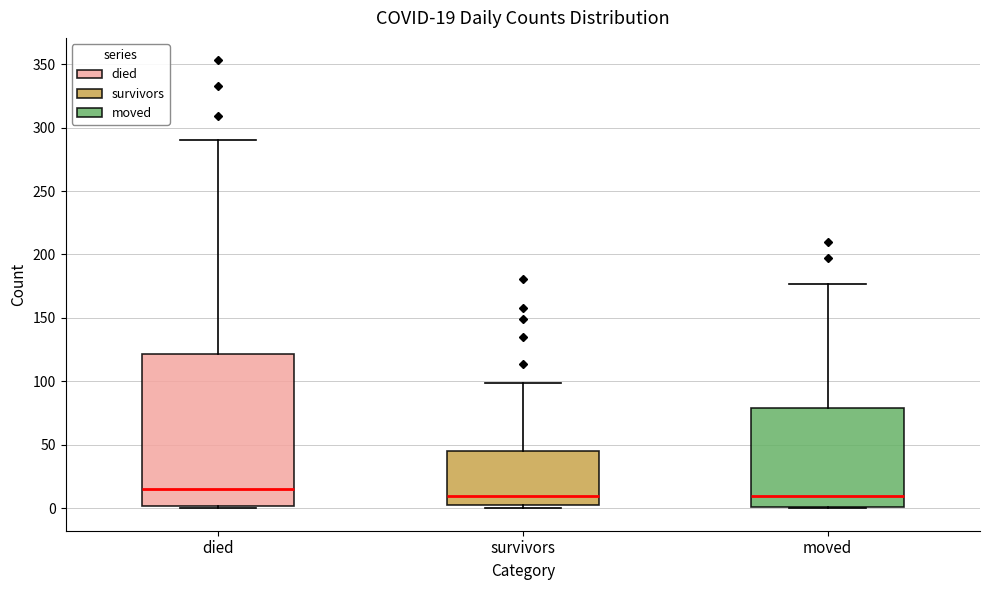

Which box is the tallest, from its lower edge to its upper edge?

died